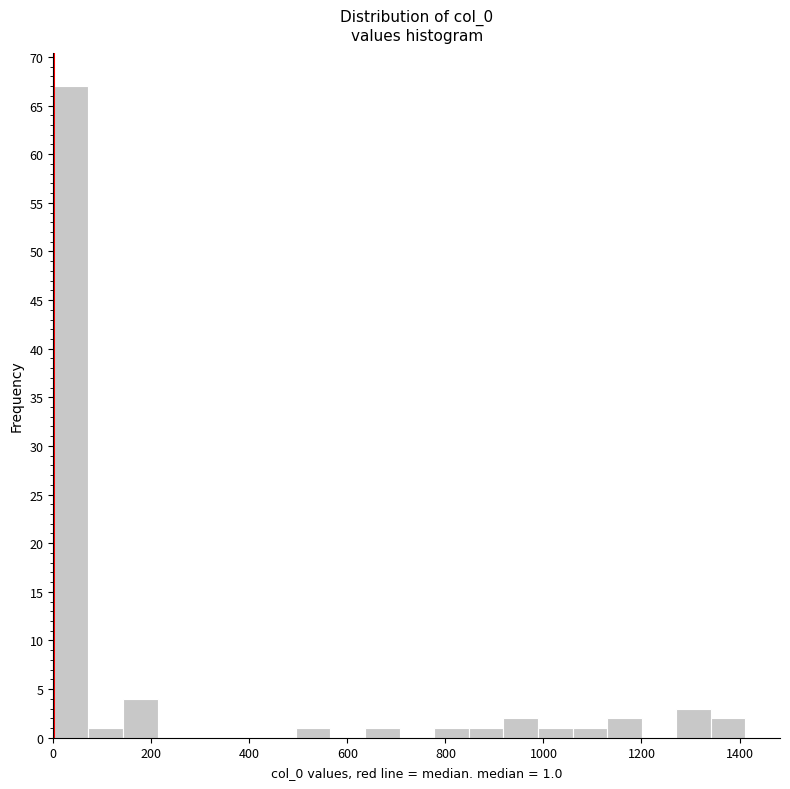

Read against the x-axis, roughly where is the centre of the tallest bar?

40